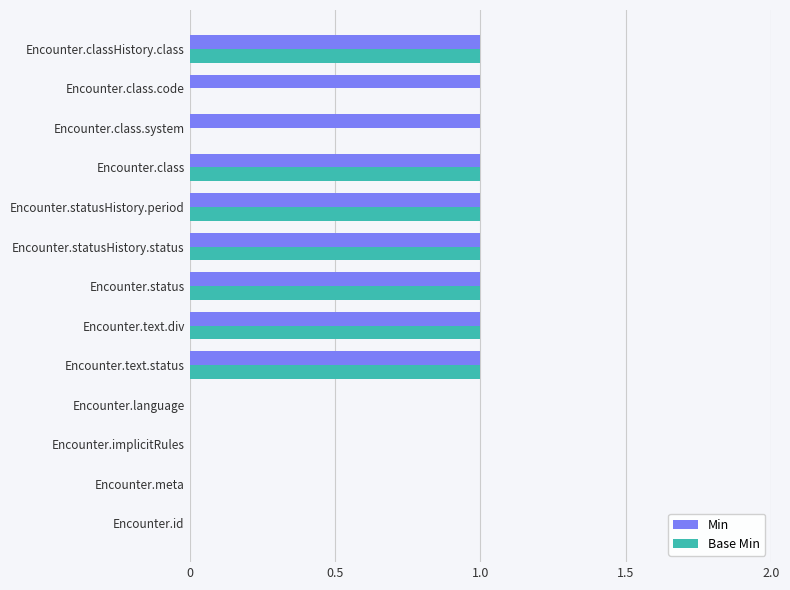

Which series has the largest total across all categories?

Min